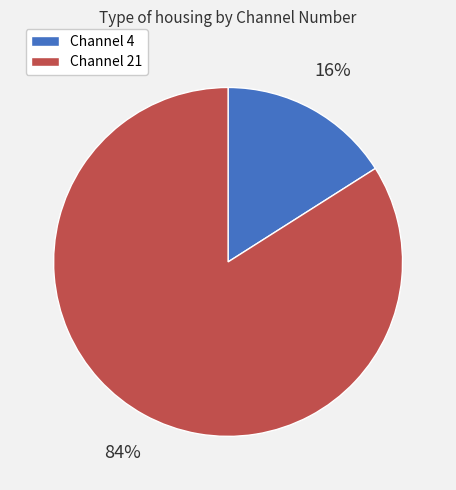

Which slice is the largest?

Channel 21